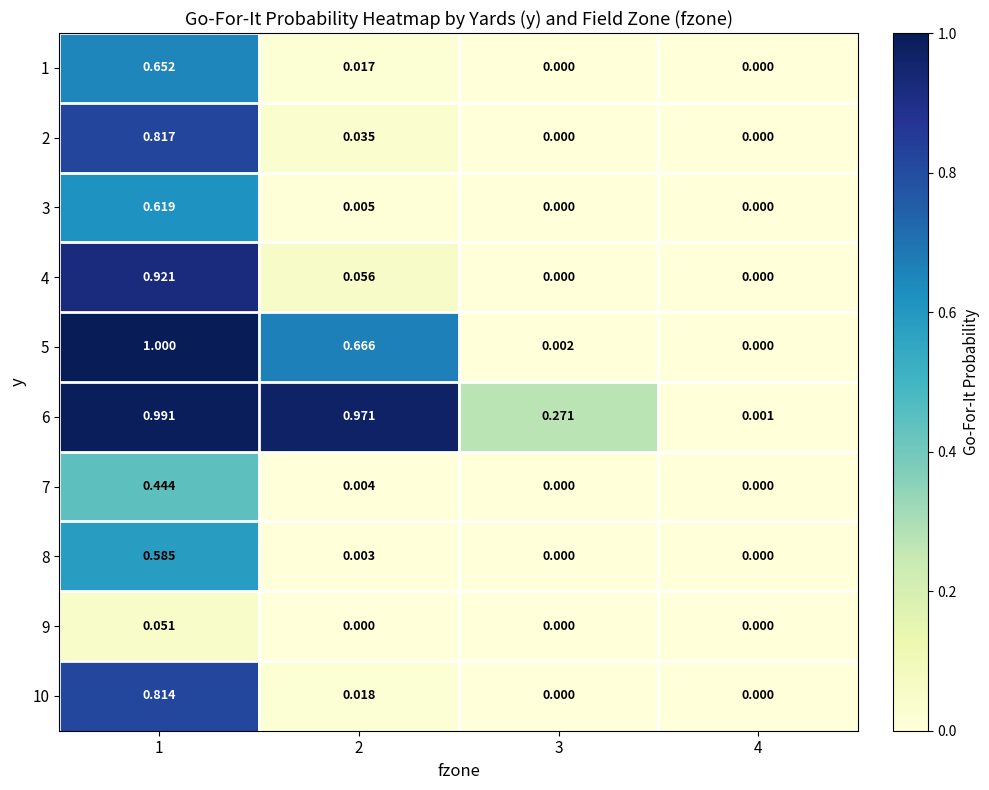

Is the value of 2 at 1 greater than the value of 4 at 4?

Yes